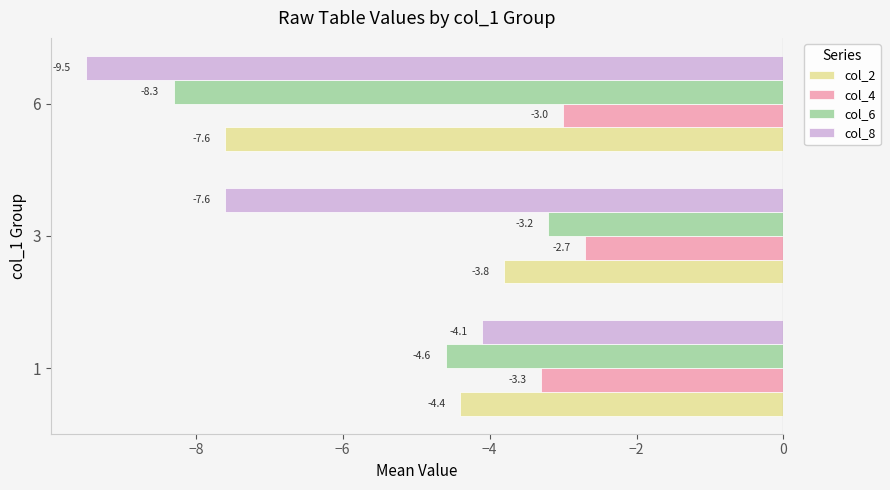

What is the total value across all series at 6?

-28.4